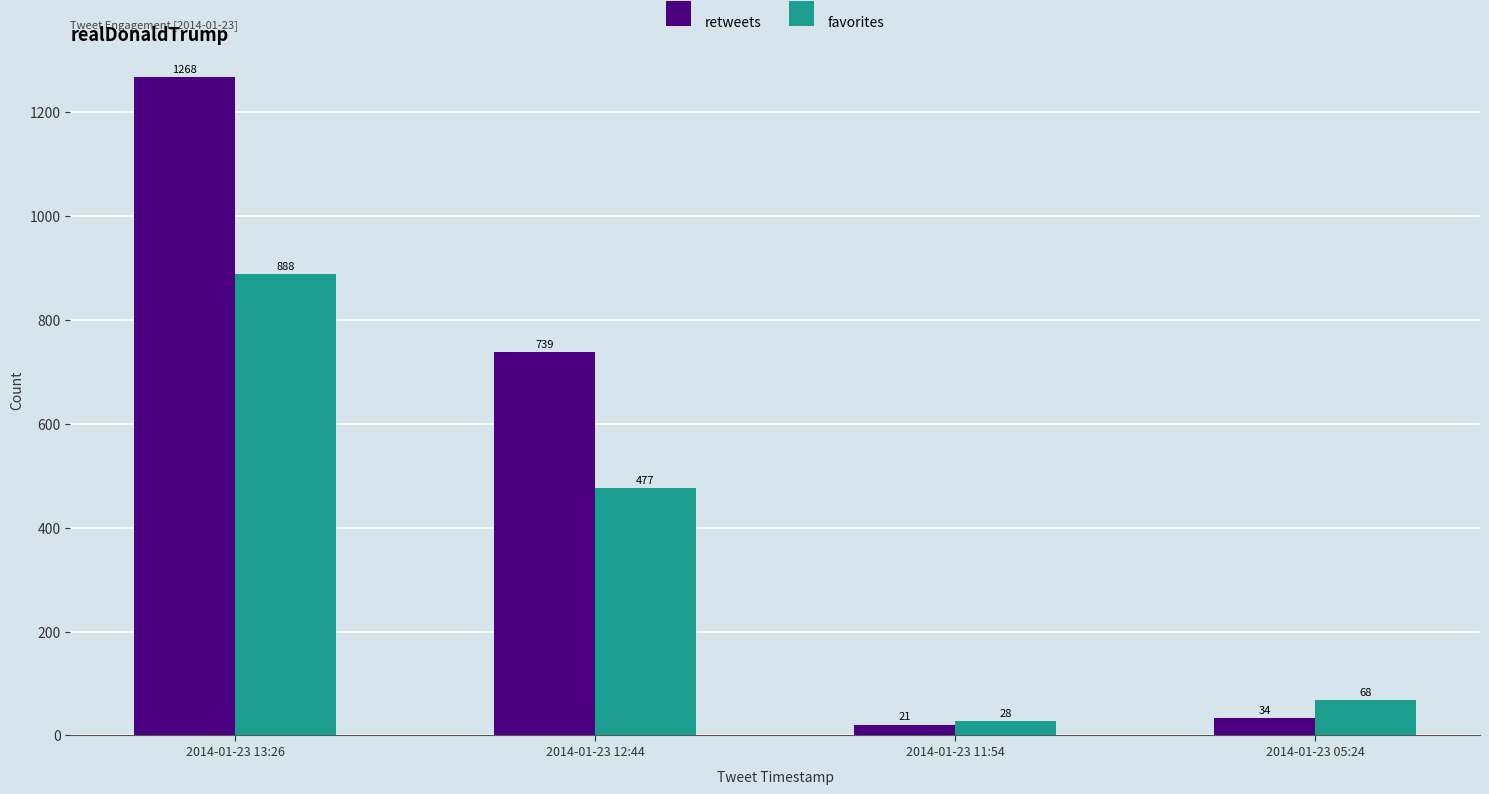

What is the highest value of the favorites series?

888